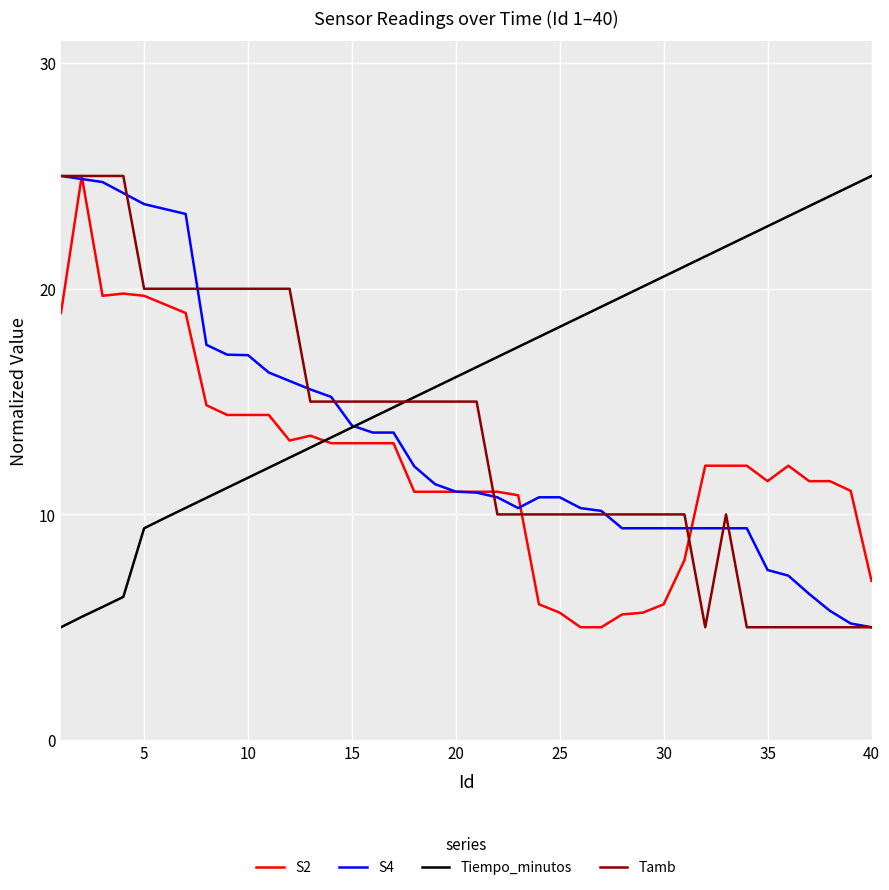

What is the lowest value of the Tiempo_minutos series?

5.0